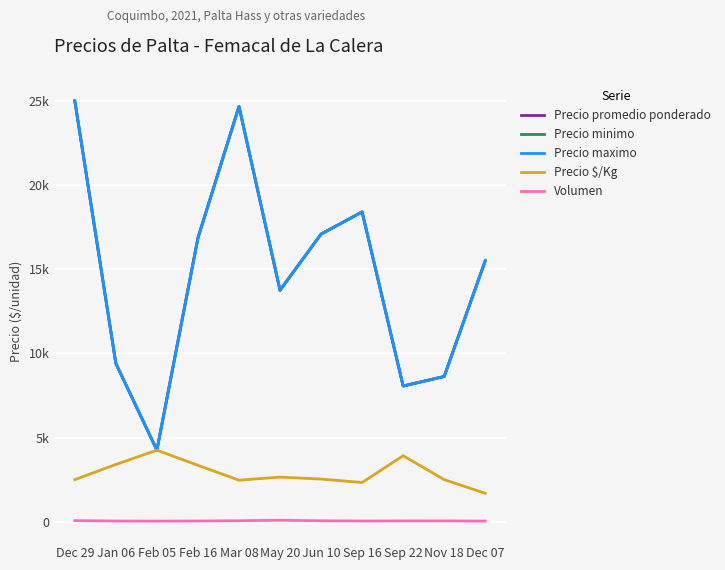

Does the chart display data point markers on the line(s)?

No